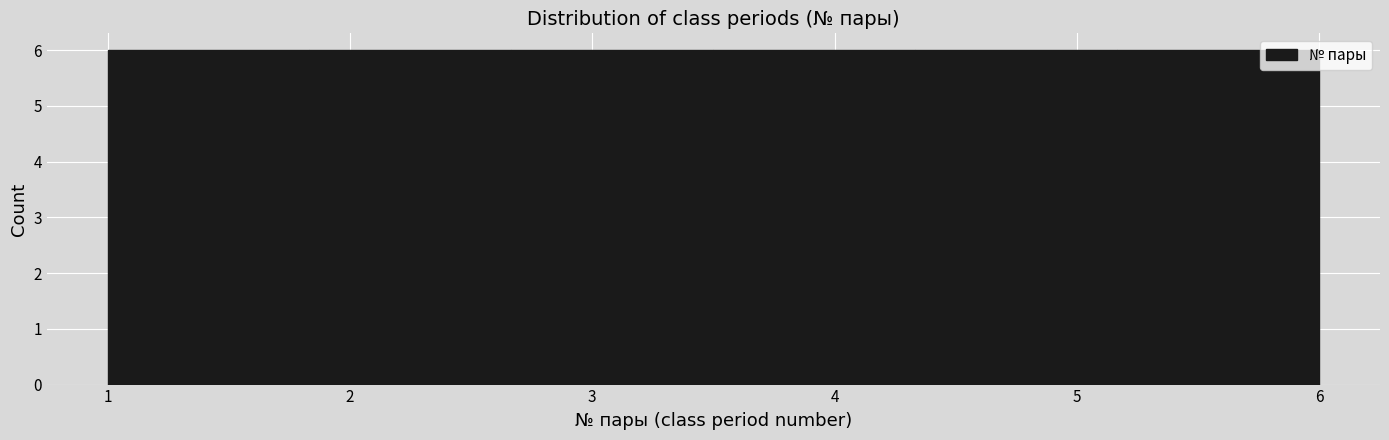

How tall is the bar that spans 3.5 to 4.3 on the x-axis? Neither the bar edges nor the heights are printed on the chart, so give them approximately, as read against the axes.

6